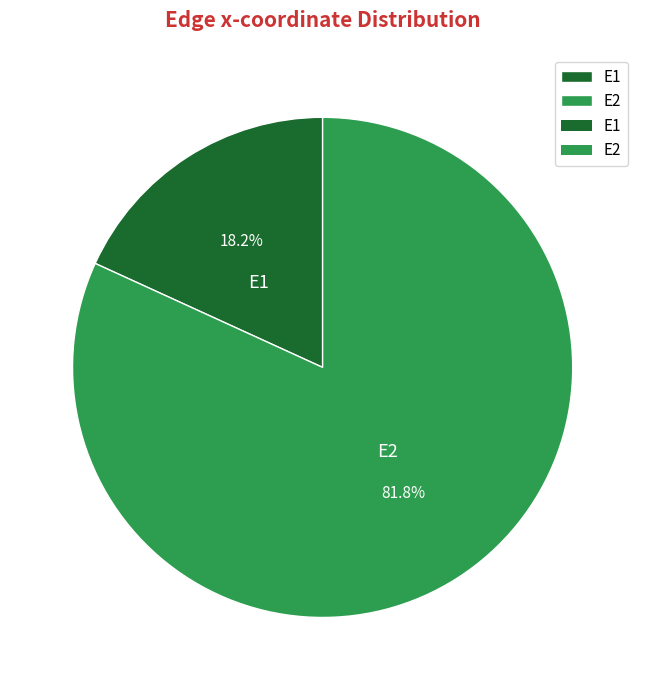

How many slices are in this pie chart?

2